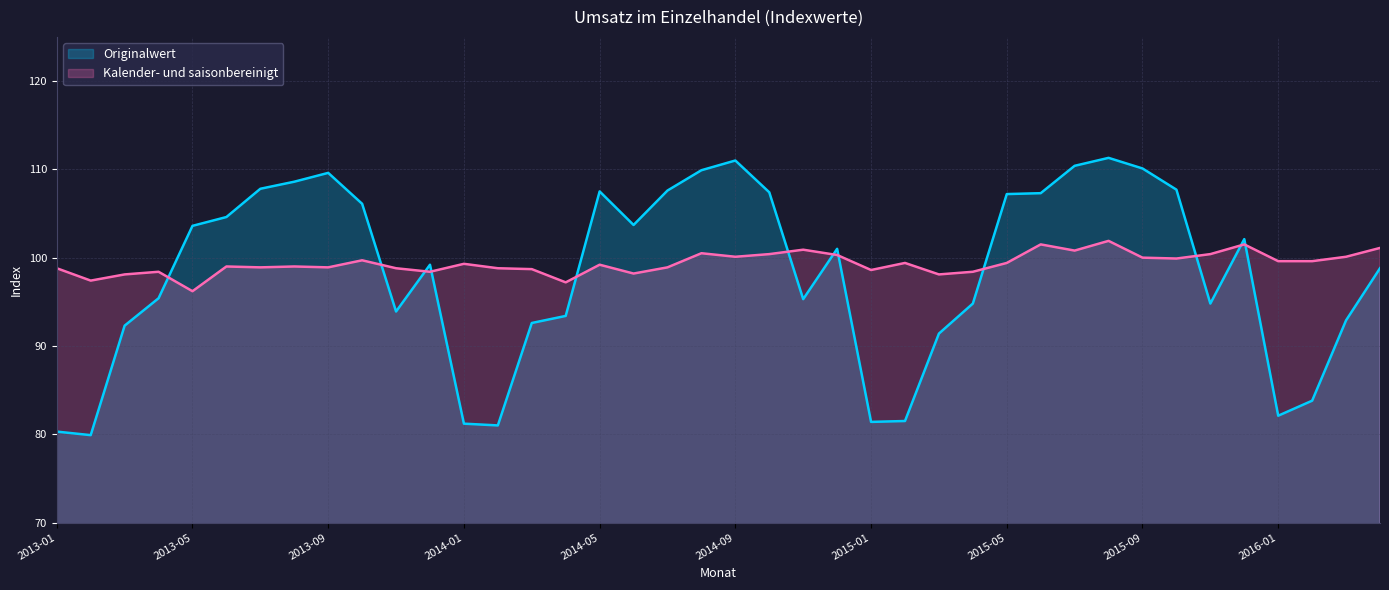

How many lines are shown in the chart?

2